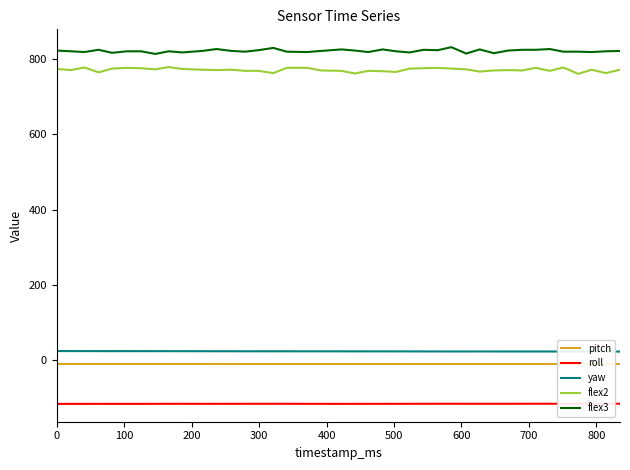

What is the maximum value for flex2?

779.0